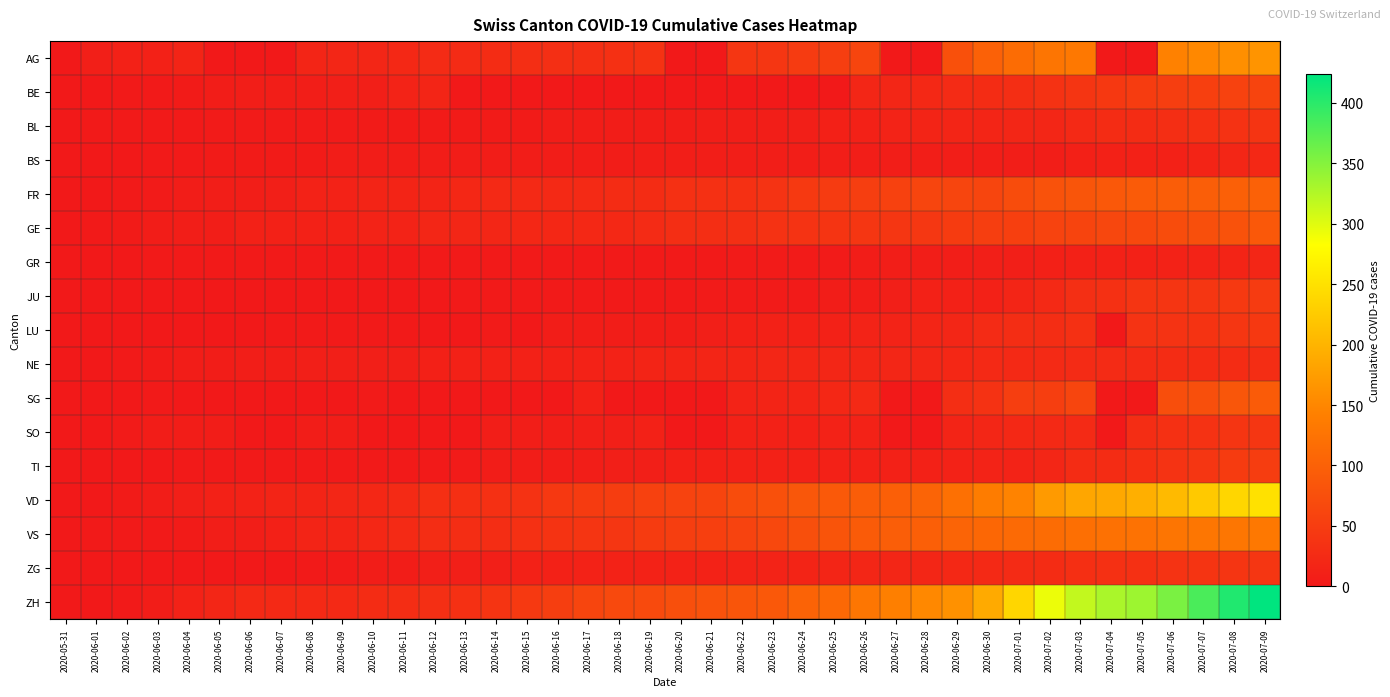

Count the number of categories in the chart.

40